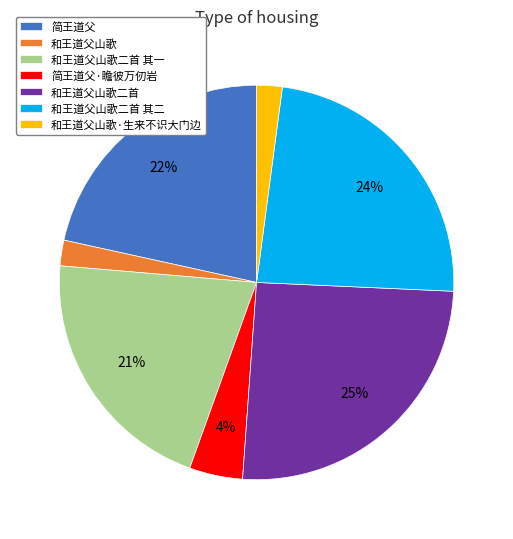

Which category has the biggest portion of the pie?

和王道父山歌二首